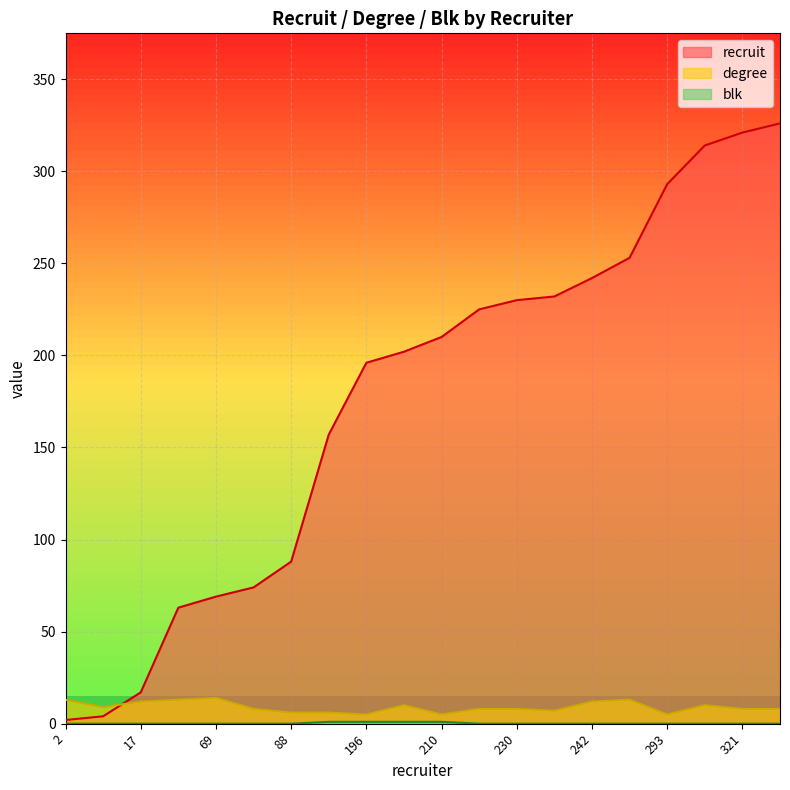

How many lines are shown in the chart?

3